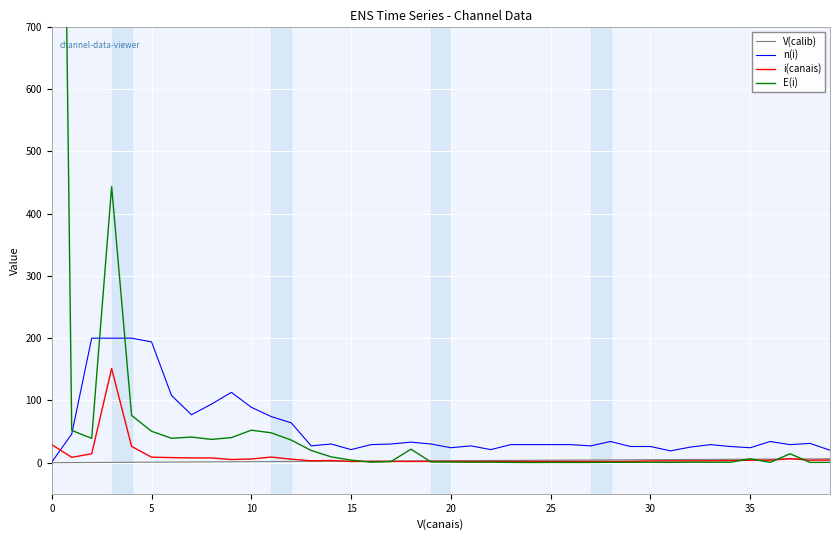

What is the label of the 12th point from the left?

11